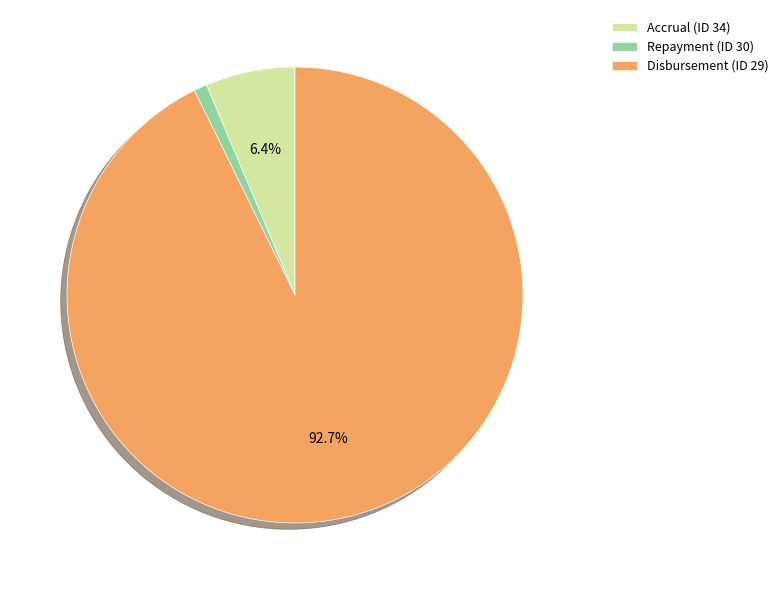

How many segments does this pie chart have?

3